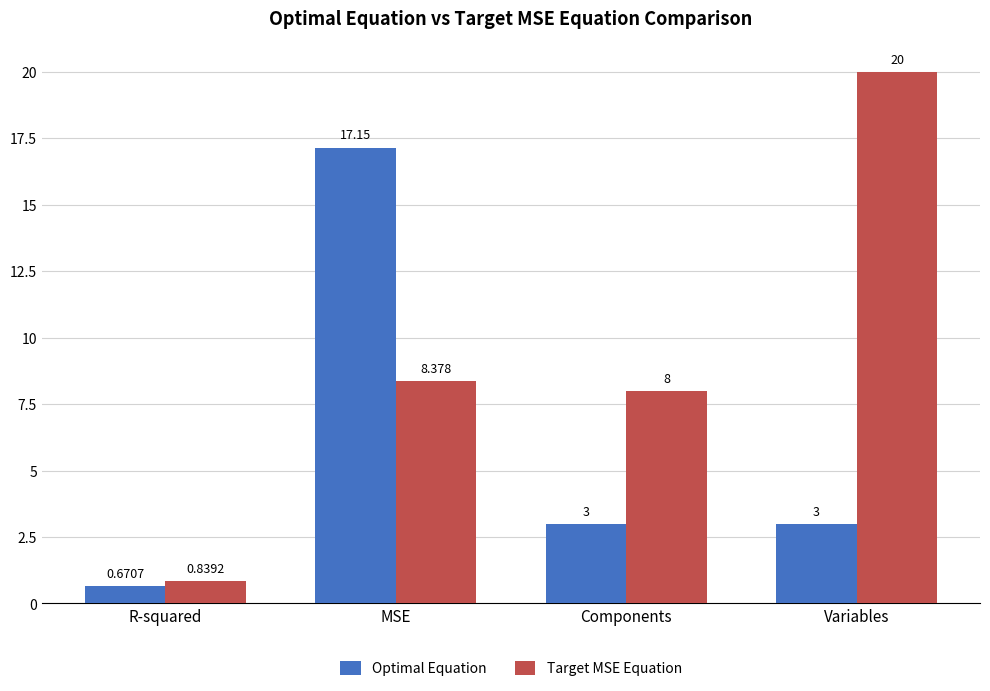

What is the spread (max minus min) of values at MSE?

8.8